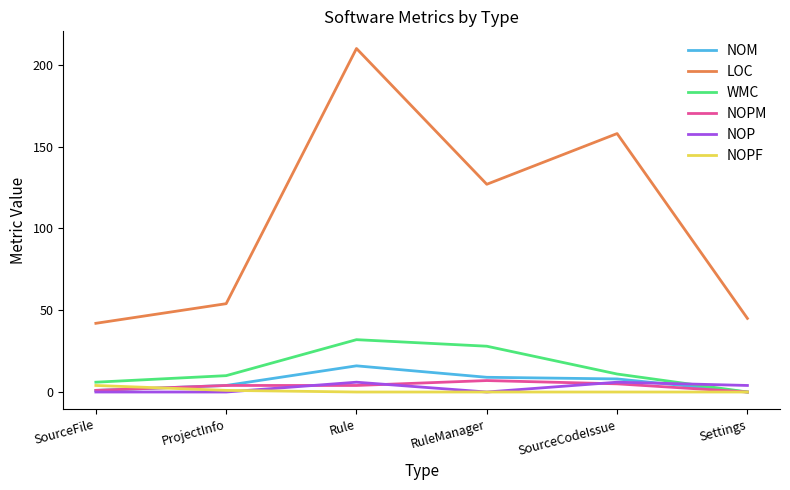

Reading left to right, what are all the values shown in this chart?

NOM: 1	4	16	9	8	0
LOC: 42	54	210	127	158	45
WMC: 6	10	32	28	11	0
NOPM: 1	4	4	7	5	0
NOP: 0	0	6	0	6	4
NOPF: 4	1	0	0	0	0